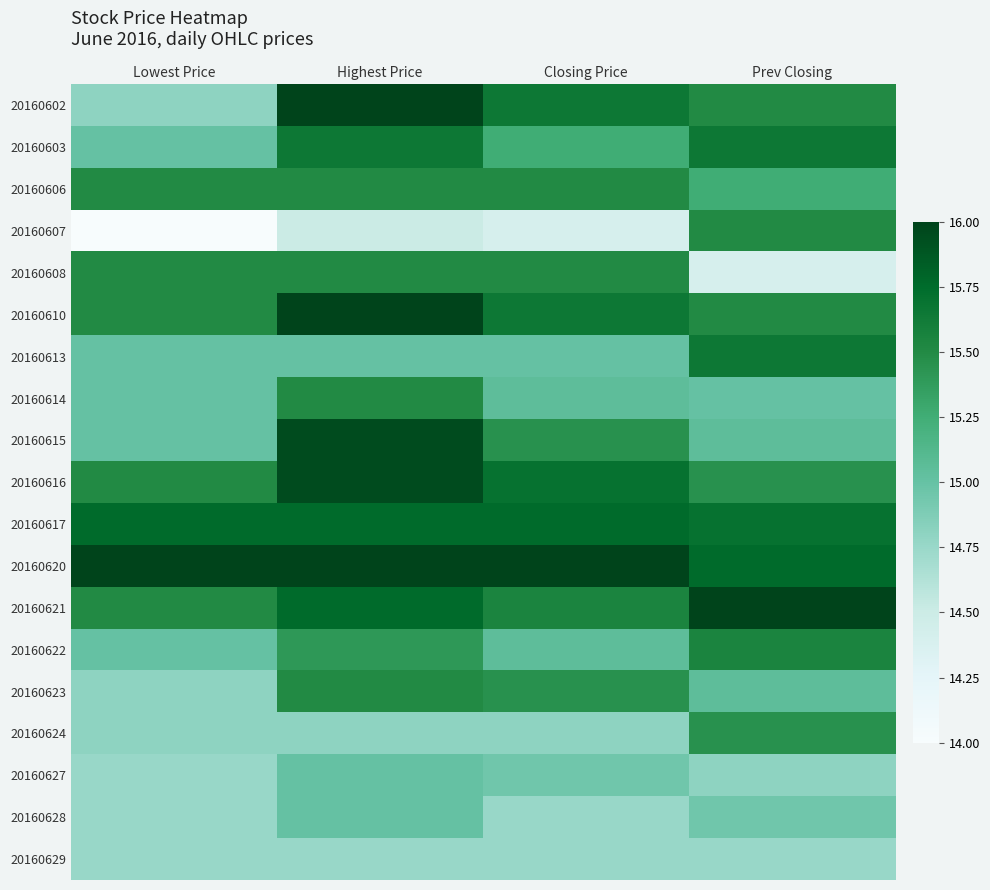

What is the smallest value displayed?

14.0